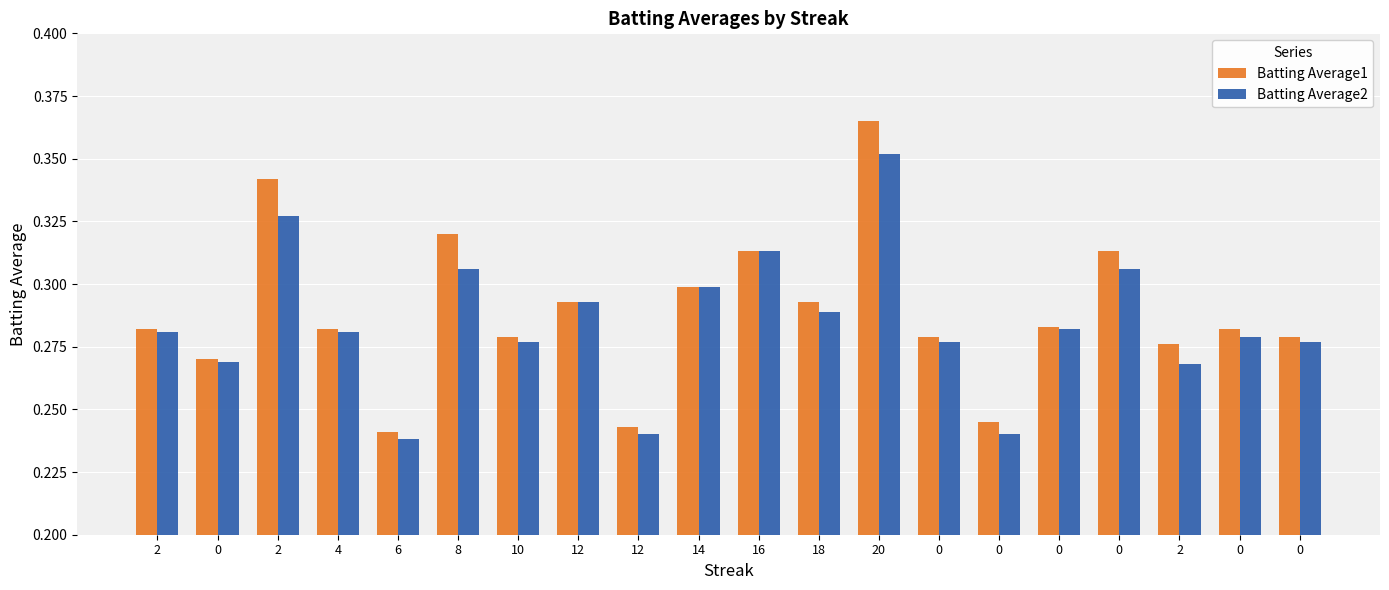

Does the chart contain stacked bars?

No